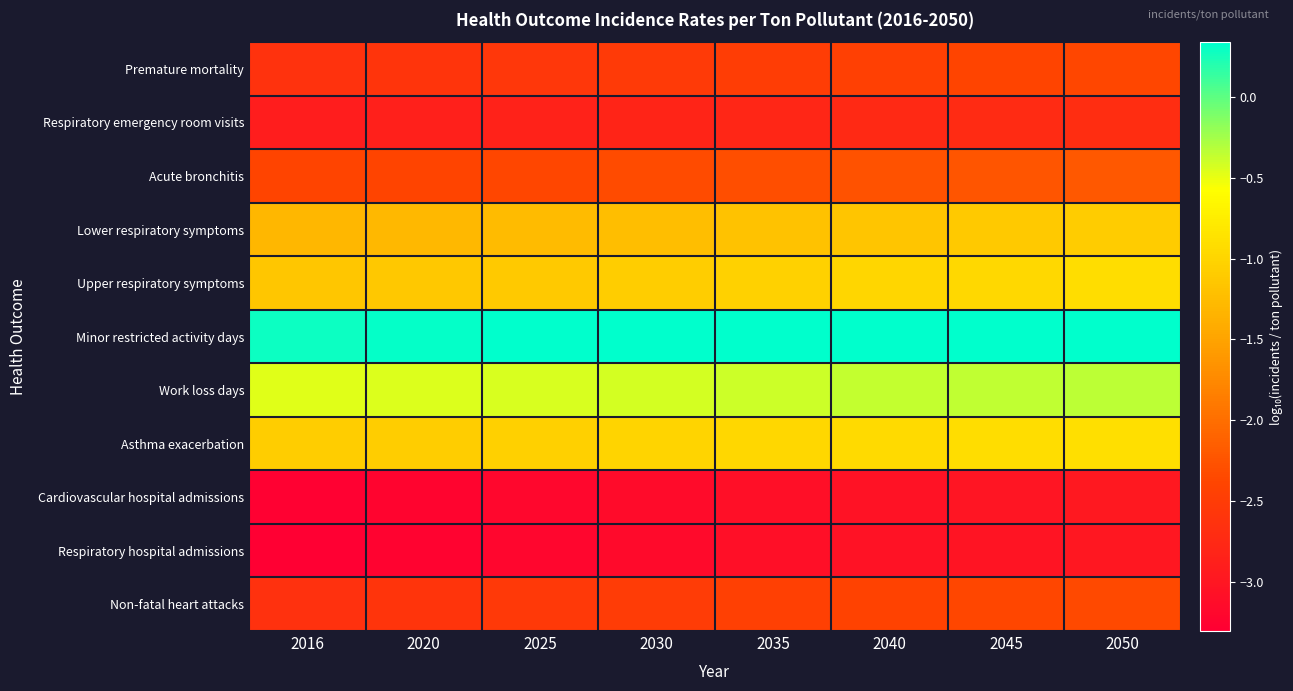

Reading left to right, what are all the values shown in this chart?

Premature mortality: 2016=-2.6	2020=-2.6	2025=-2.6	2030=-2.5	2035=-2.5	2040=-2.4	2045=-2.4	2050=-2.4
Respiratory emergency room visits: 2016=-2.9	2020=-2.9	2025=-2.8	2030=-2.8	2035=-2.8	2040=-2.8	2045=-2.7	2050=-2.7
Acute bronchitis: 2016=-2.4	2020=-2.4	2025=-2.4	2030=-2.3	2035=-2.3	2040=-2.3	2045=-2.2	2050=-2.2
Lower respiratory symptoms: 2016=-1.3	2020=-1.3	2025=-1.3	2030=-1.2	2035=-1.2	2040=-1.2	2045=-1.1	2050=-1.1
Upper respiratory symptoms: 2016=-1.1	2020=-1.1	2025=-1.1	2030=-1.1	2035=-1.0	2040=-1.0	2045=-1.0	2050=-0.9
Minor restricted activity days: 2016=0.3	2020=0.3	2025=0.3	2030=0.3	2035=0.3	2040=0.3	2045=0.3	2050=0.3
Work loss days: 2016=-0.5	2020=-0.5	2025=-0.4	2030=-0.4	2035=-0.4	2040=-0.4	2045=-0.4	2050=-0.3
Asthma exacerbation: 2016=-1.1	2020=-1.1	2025=-1.0	2030=-1.0	2035=-1.0	2040=-1.0	2045=-0.9	2050=-0.9
Cardiovascular hospital admissions: 2016=-3.3	2020=-3.2	2025=-3.2	2030=-3.1	2035=-3.1	2040=-3.1	2045=-3.0	2050=-3.0
Respiratory hospital admissions: 2016=-3.3	2020=-3.3	2025=-3.2	2030=-3.2	2035=-3.1	2040=-3.1	2045=-3.0	2050=-3.0
Non-fatal heart attacks: 2016=-2.6	2020=-2.6	2025=-2.5	2030=-2.5	2035=-2.4	2040=-2.4	2045=-2.4	2050=-2.3